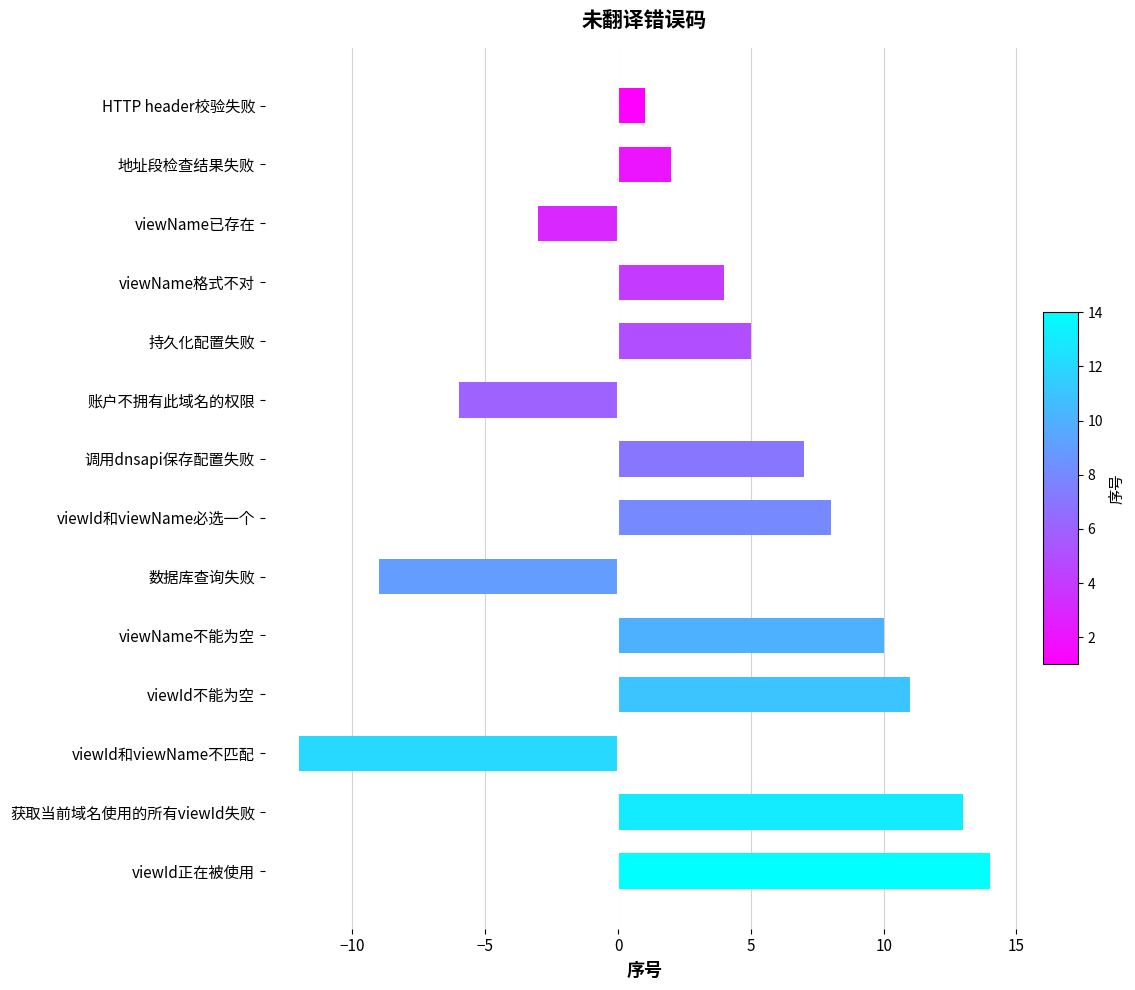

True or false: the data shows -9 at 数据库查询失败.

True